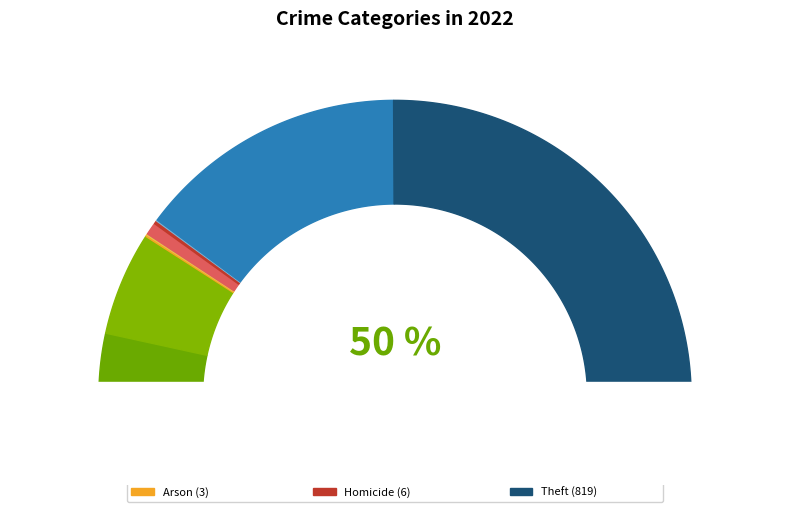

Is it true that Robbery is 41% of the pie?

False